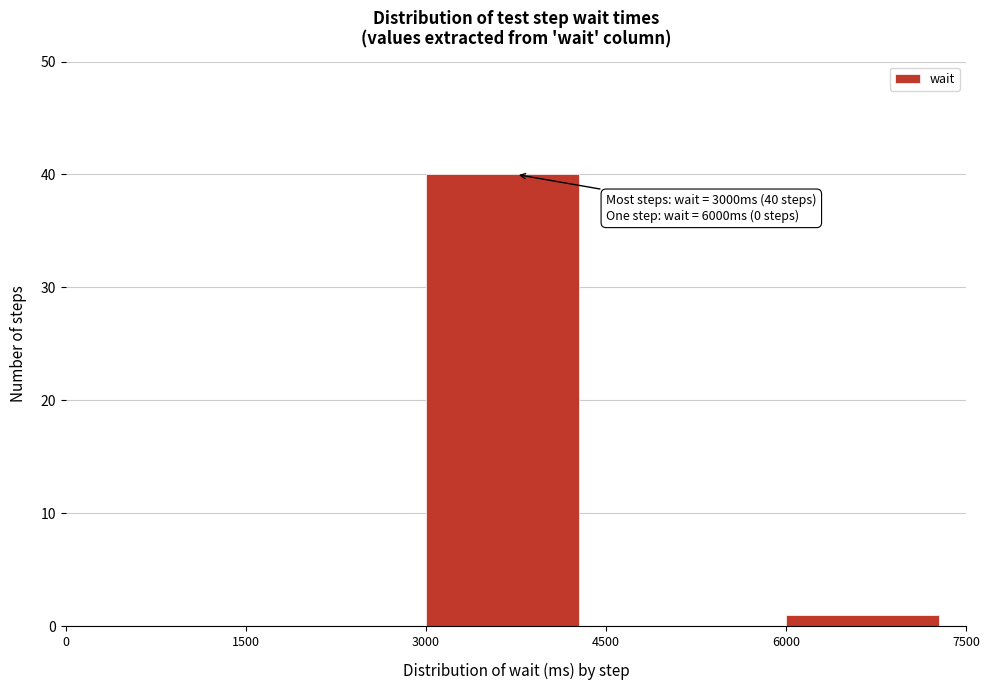

Which range on the x-axis has the tallest bar?

3000 to 4500